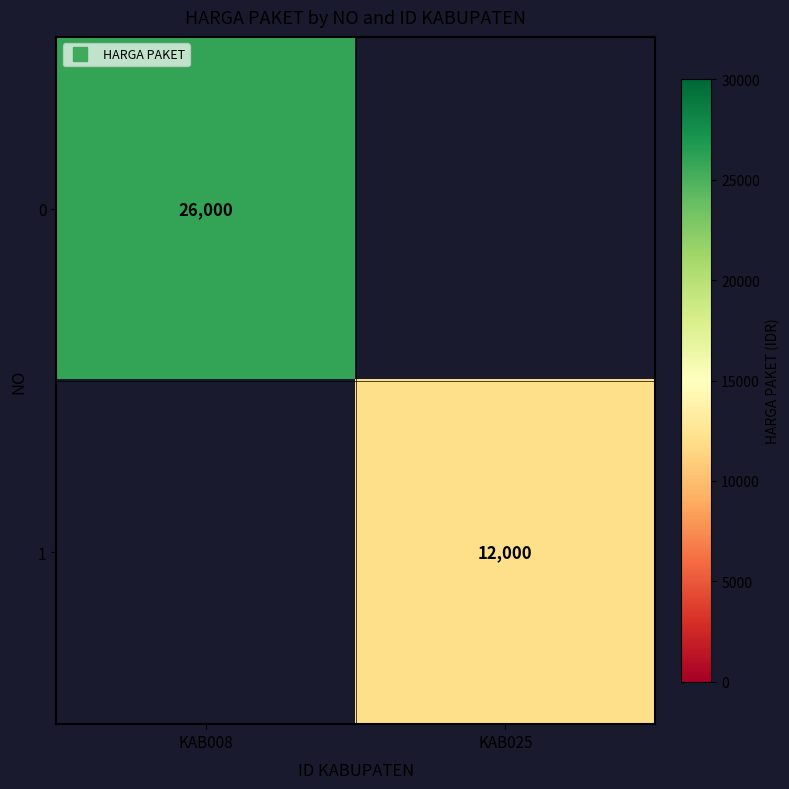

Is it true that 0 equals 37637.1 at KAB008?

False